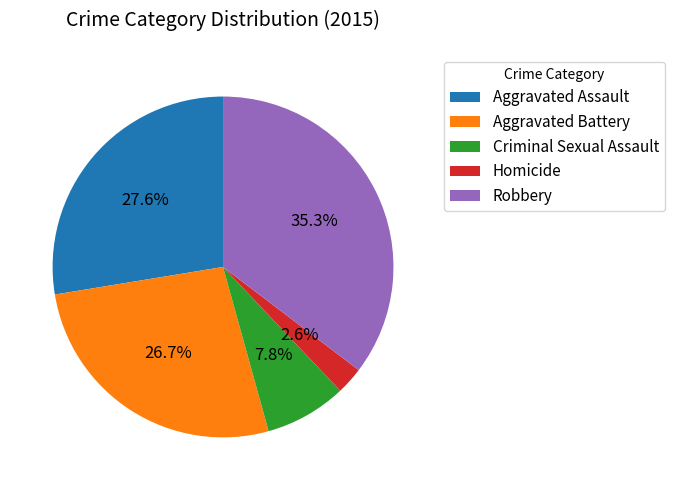

What is the largest slice in the pie chart?

Robbery